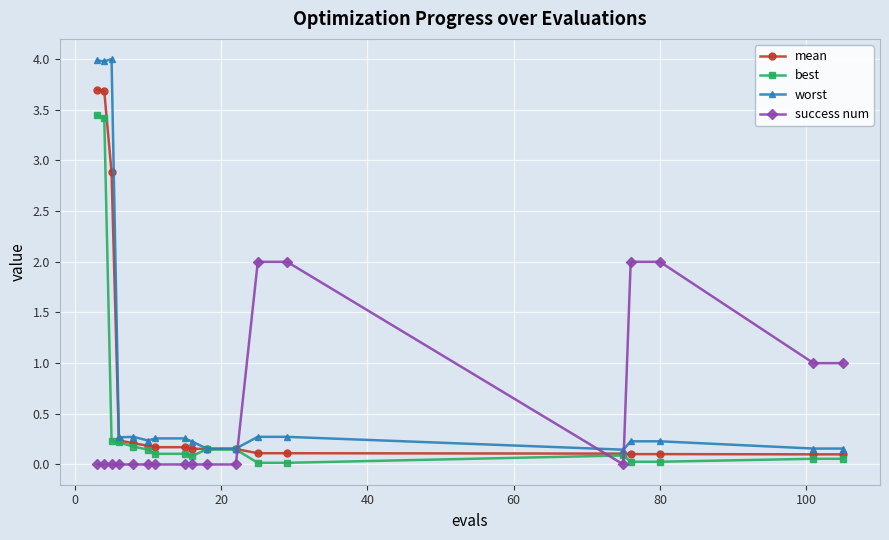

How many lines are shown in the chart?

4